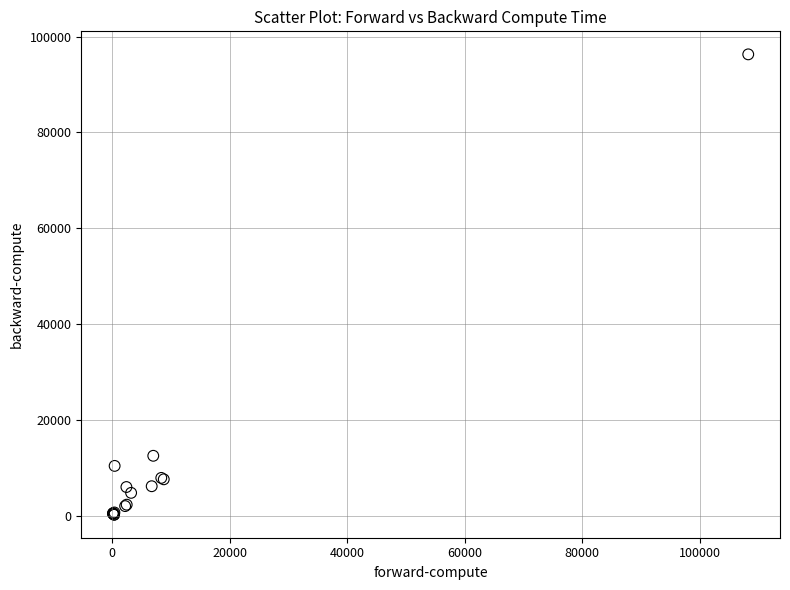

What Y value in the scatter plot is closest to 48228?

12470.5